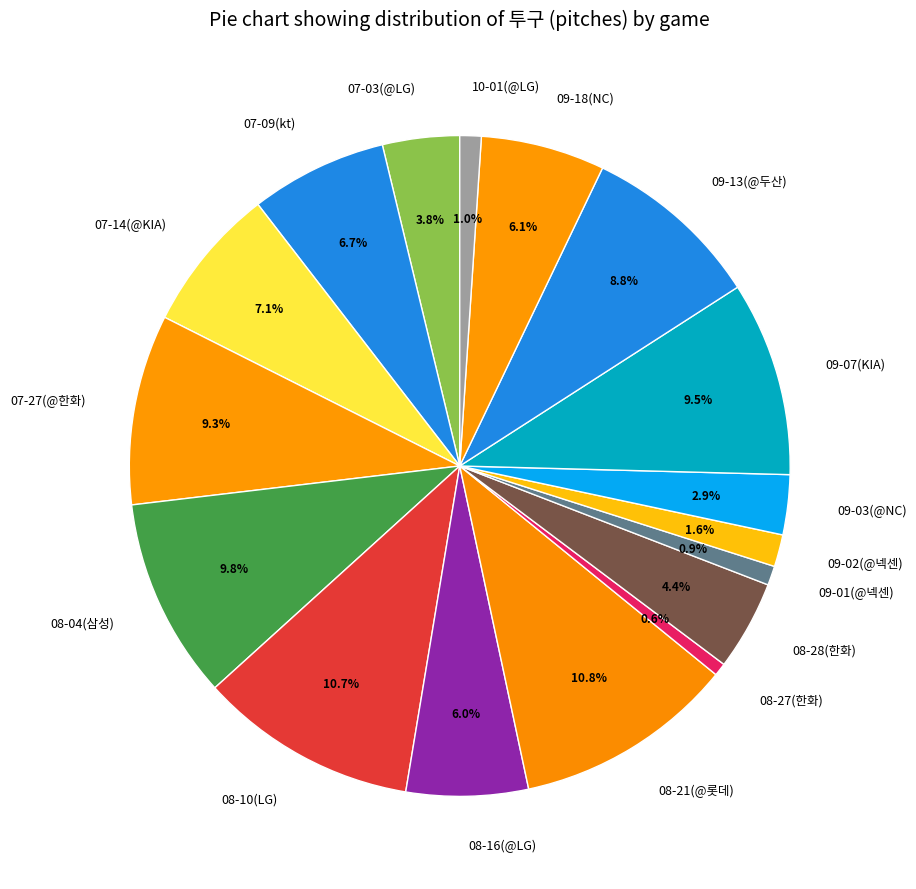

What is the ratio of the value at 07-03(@LG) to the value at 08-28(한화)?

0.9